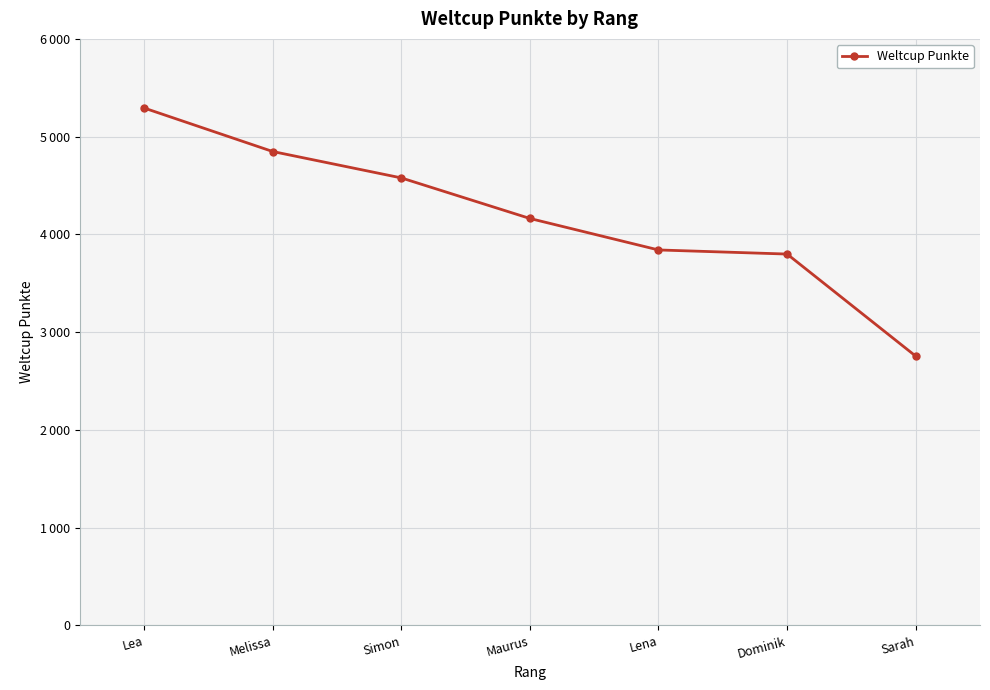

At which label is the value closest to 4024?

Maurus